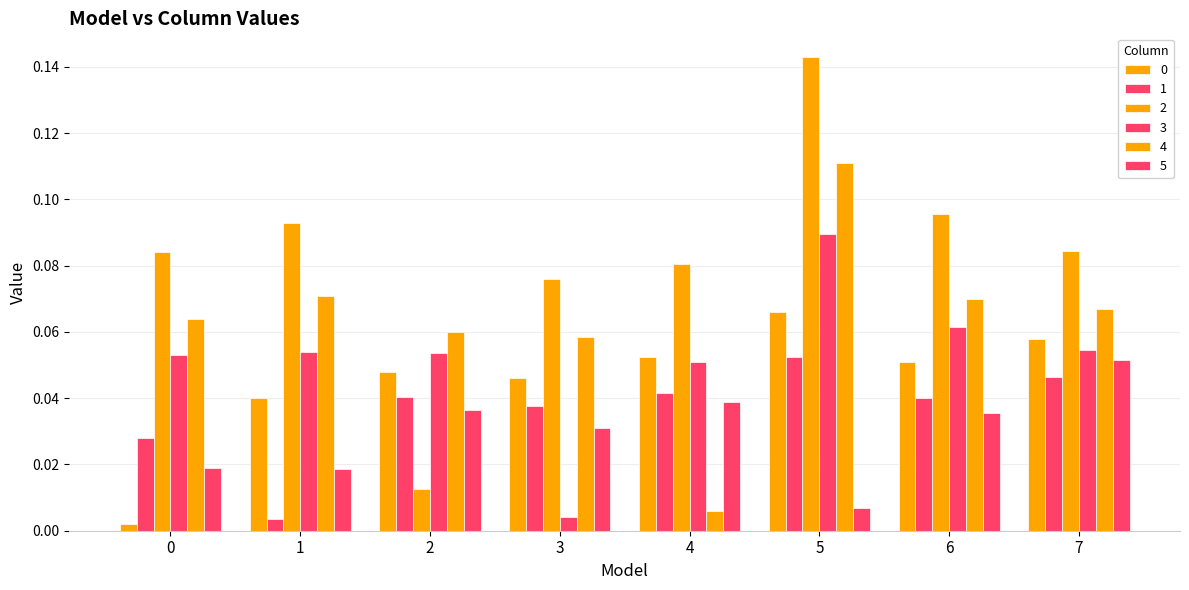

At which label is 1 closest to 0?

1